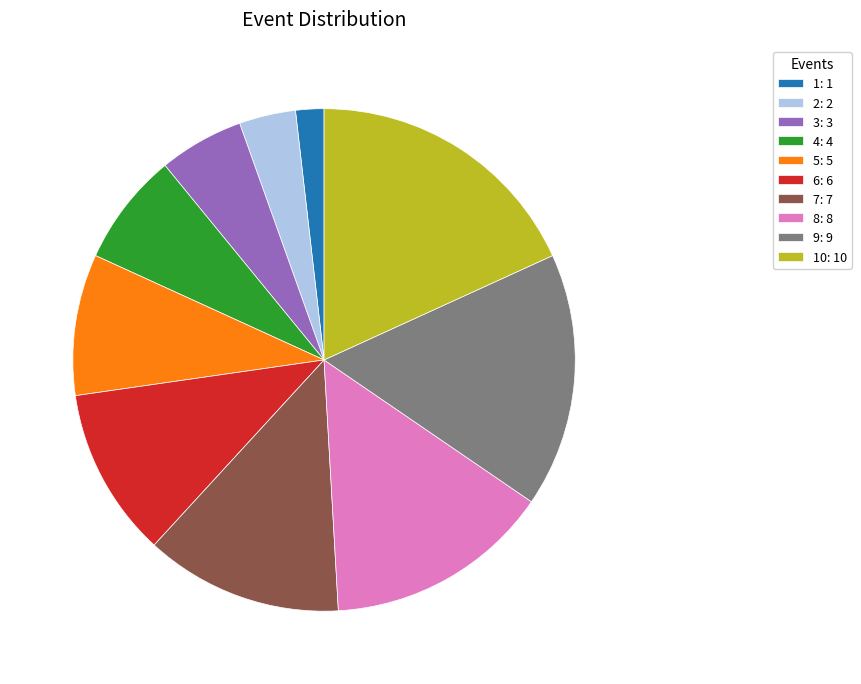

The 1: 1 slice represents 2% of the pie. True or false?

True